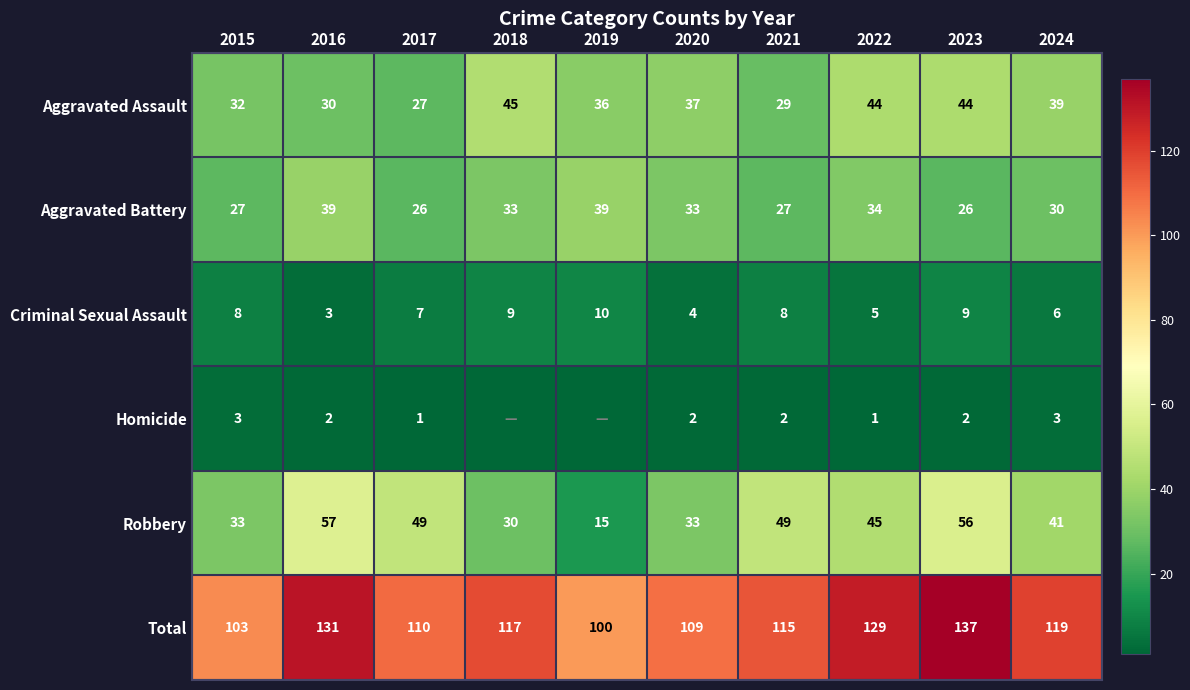

Is the value of Robbery at 2024 greater than the value of Aggravated Assault at 2019?

Yes